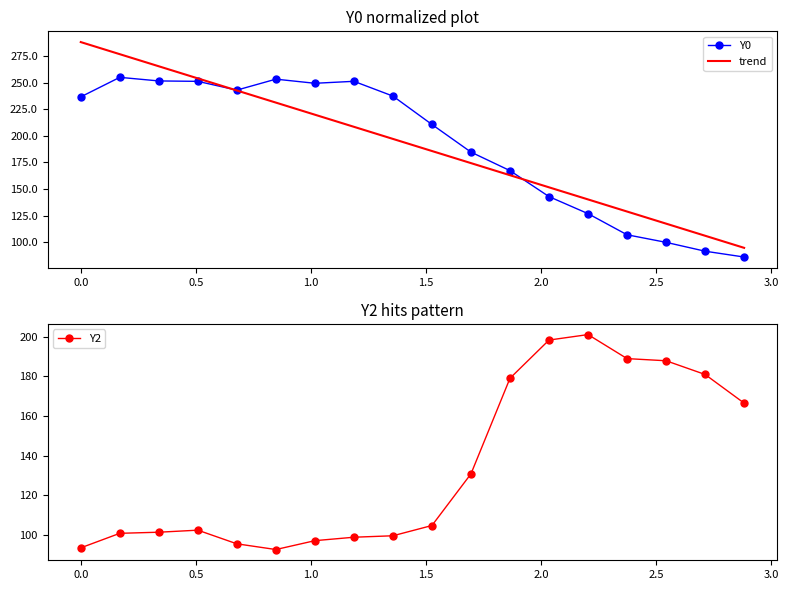

What is the value of the Y2 point at the 9th from the left?

99.6